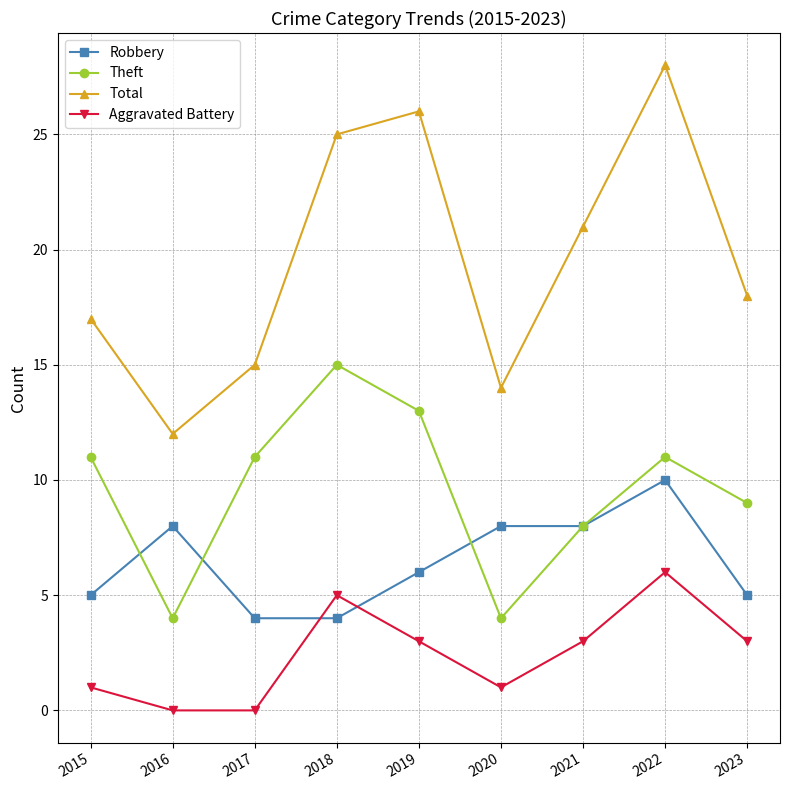

How many distinct data groups are displayed?

4